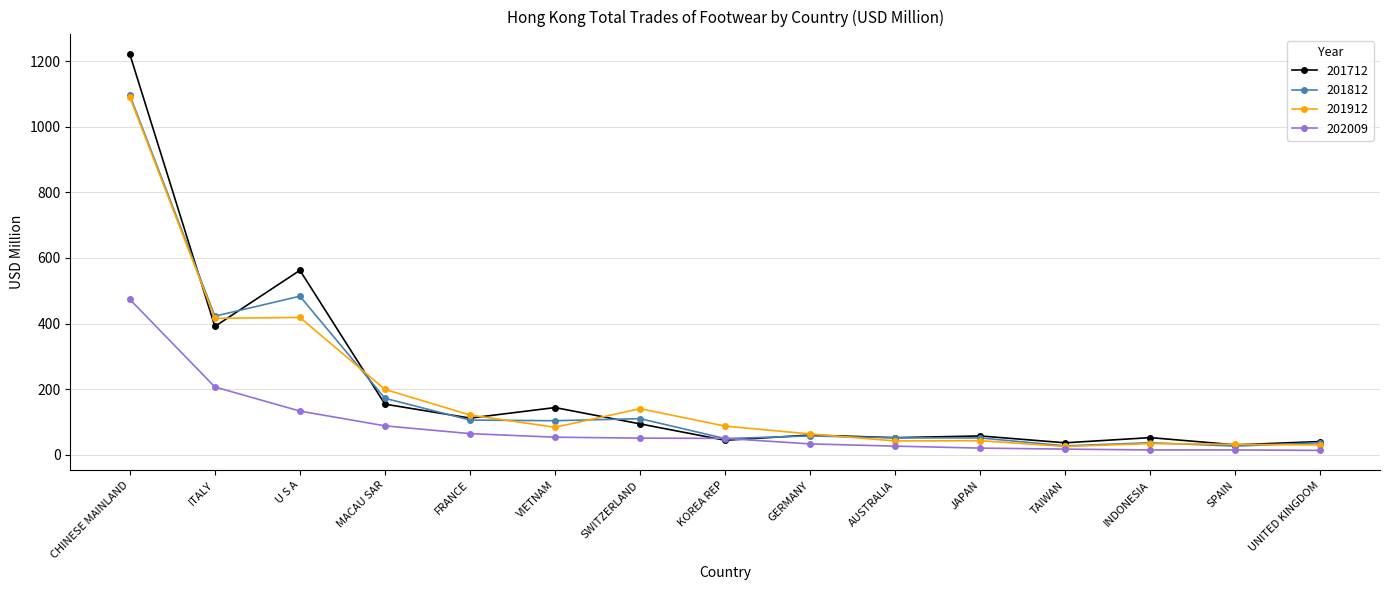

What is the maximum value for 201912?

1090.8